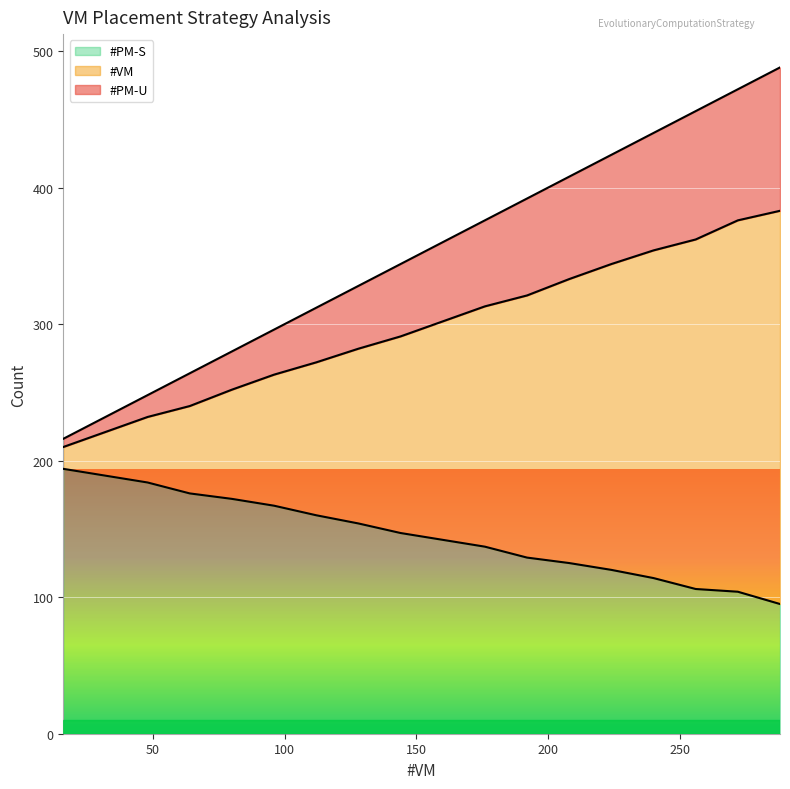

What is the lowest value of the #PM-S series?

95